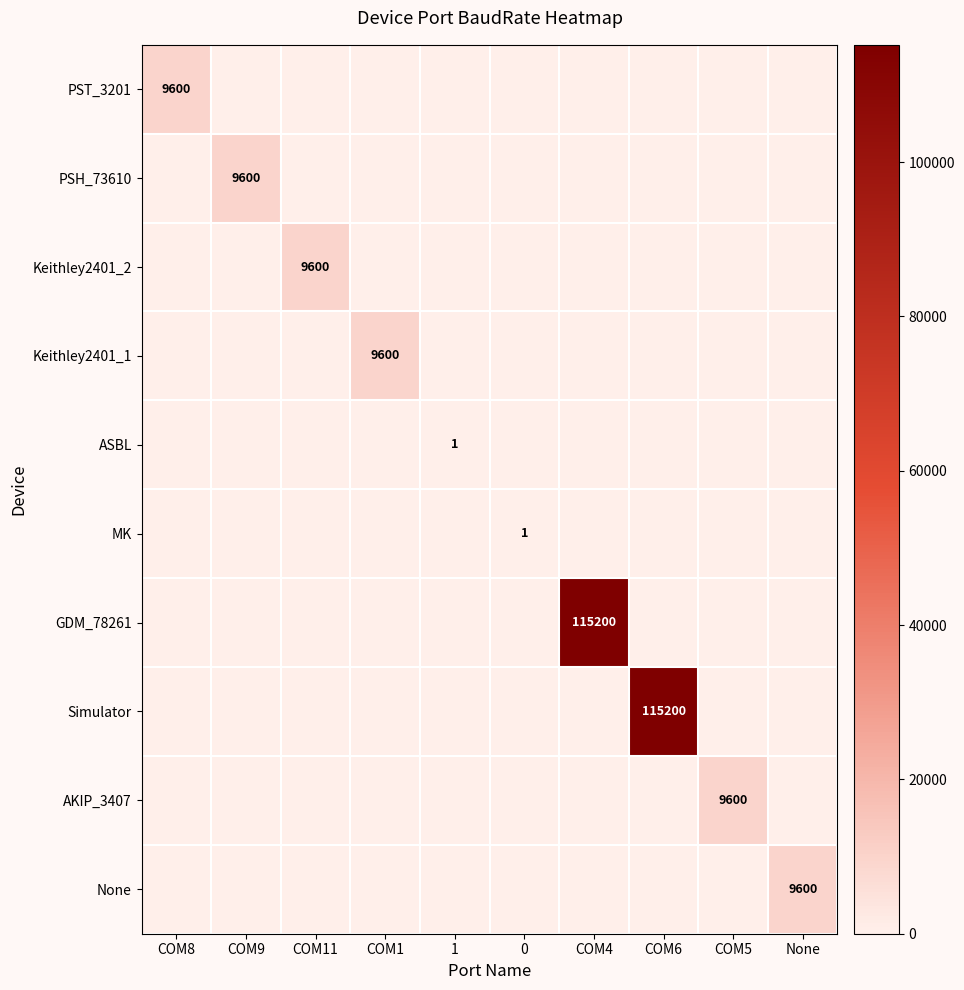

At COM9, list the series in order from largest to smallest.

PSH_73610, PST_3201, Keithley2401_2, Keithley2401_1, ASBL, MK, GDM_78261, Simulator, AKIP_3407, None